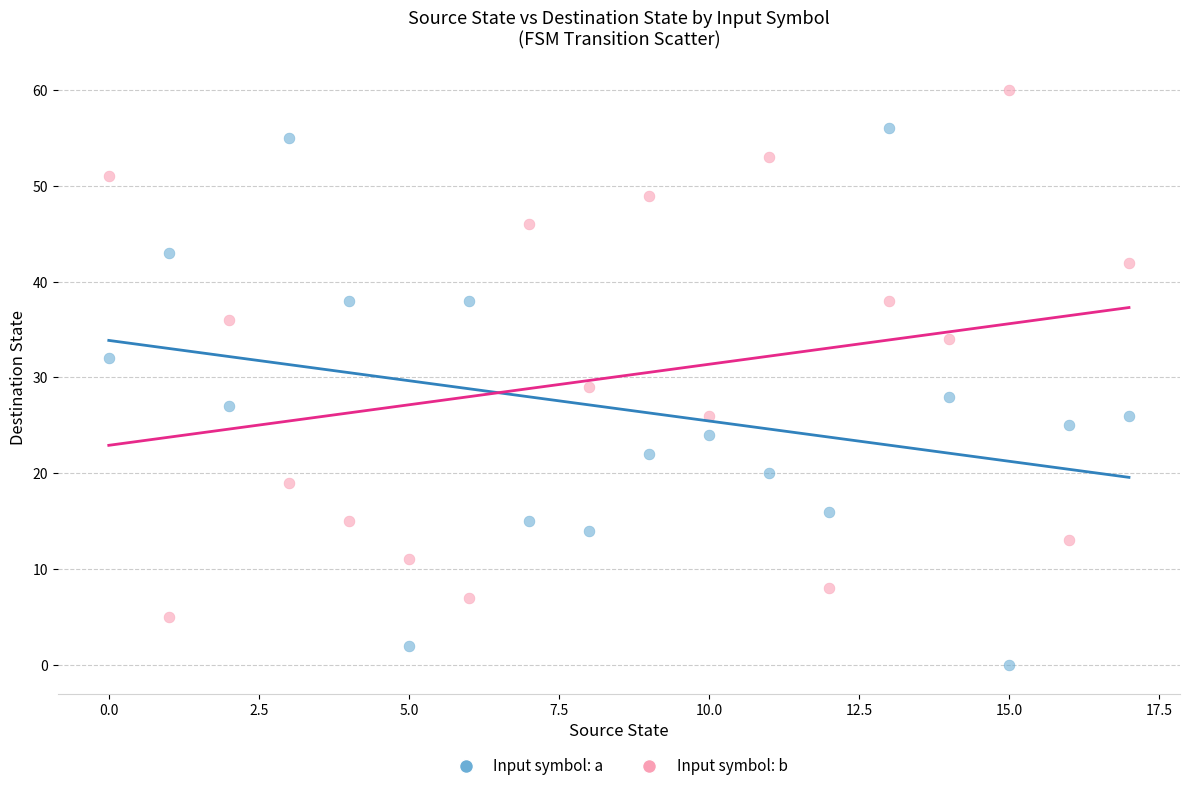

Which series reaches the maximum Y coordinate?

Input symbol: b